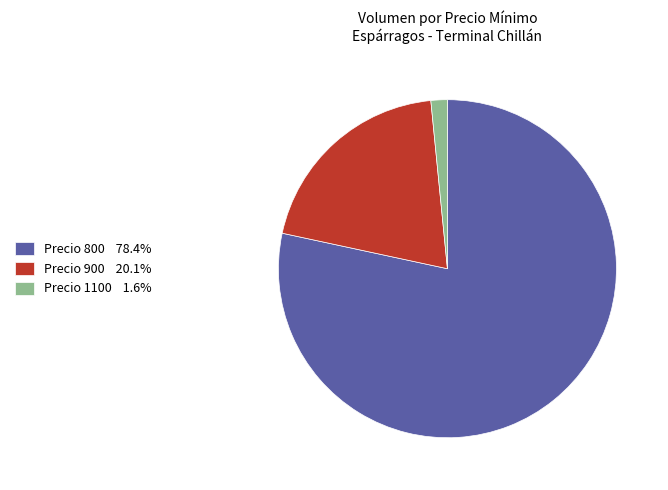

Combined, do Precio 1100 1.6% and Precio 900 20.1% account for over 50%?

No